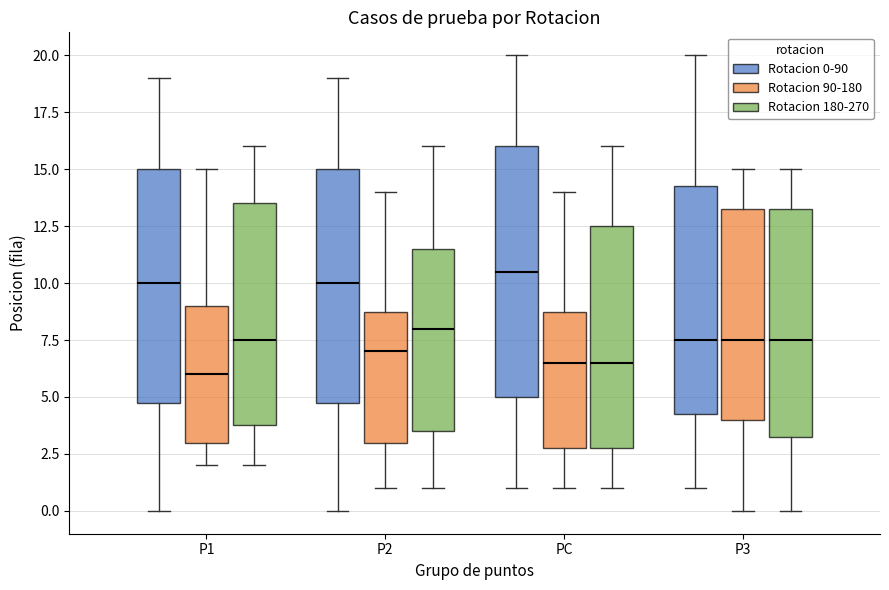

Reading left to right, transcribe this box plot: for each box, give where its median line is, the range the box spans, and where its two whiskers end, as read against the y-axis. The values are not printed on the chart, so give them approximately, as read against the axis.

P1 (Rotacion 0-90): median 10.0, box 5.0 to 15.0, whiskers 0.0 to 19.0
P1 (Rotacion 90-180): median 6.0, box 3.0 to 9.0, whiskers 2.0 to 15.0
P1 (Rotacion 180-270): median 7.5, box 4.0 to 13.5, whiskers 2.0 to 16.0
P2 (Rotacion 0-90): median 10.0, box 5.0 to 15.0, whiskers 0.0 to 19.0
P2 (Rotacion 90-180): median 7.0, box 3.0 to 9.0, whiskers 1.0 to 14.0
P2 (Rotacion 180-270): median 8.0, box 3.5 to 11.5, whiskers 1.0 to 16.0
PC (Rotacion 0-90): median 10.5, box 5.0 to 16.0, whiskers 1.0 to 20.0
PC (Rotacion 90-180): median 6.5, box 3.0 to 9.0, whiskers 1.0 to 14.0
PC (Rotacion 180-270): median 6.5, box 3.0 to 12.5, whiskers 1.0 to 16.0
P3 (Rotacion 0-90): median 7.5, box 4.5 to 14.5, whiskers 1.0 to 20.0
P3 (Rotacion 90-180): median 7.5, box 4.0 to 13.5, whiskers 0.0 to 15.0
P3 (Rotacion 180-270): median 7.5, box 3.5 to 13.5, whiskers 0.0 to 15.0